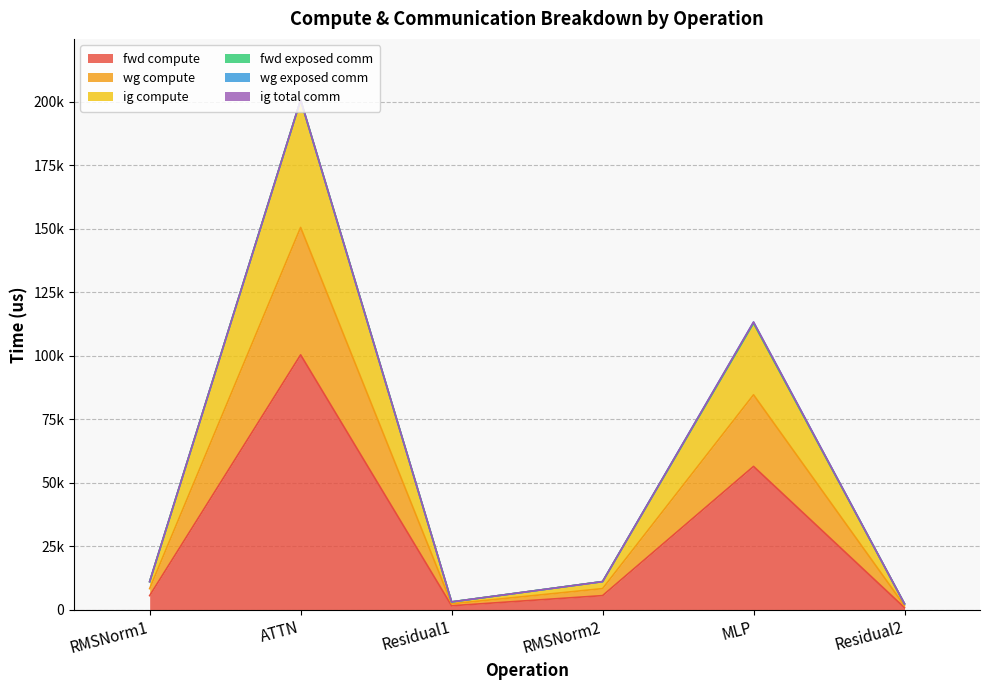

True or false: ig compute and fwd compute cross at least once.

False